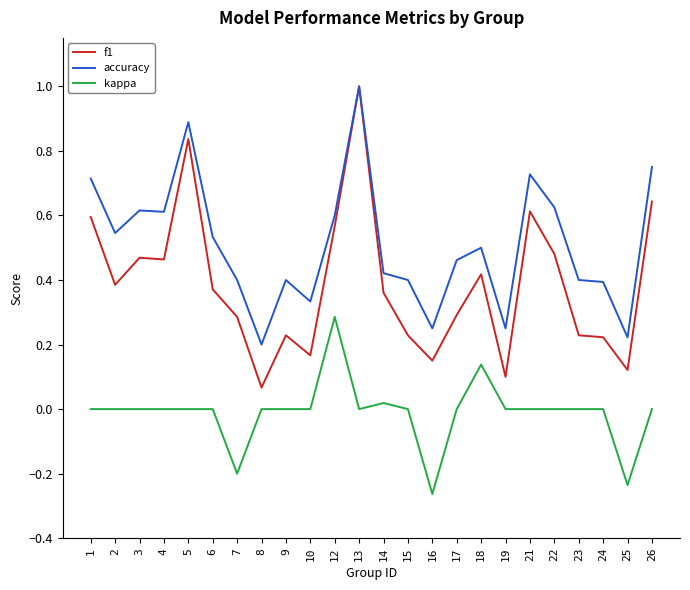

True or false: accuracy and kappa cross at least once.

False